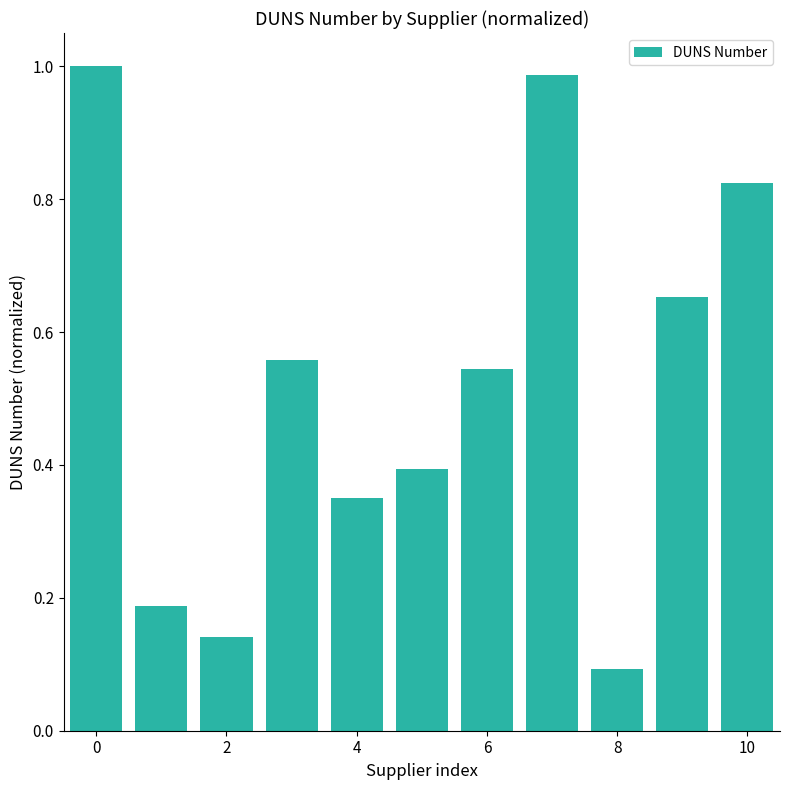

What is the difference between the maximum and minimum values?

0.9